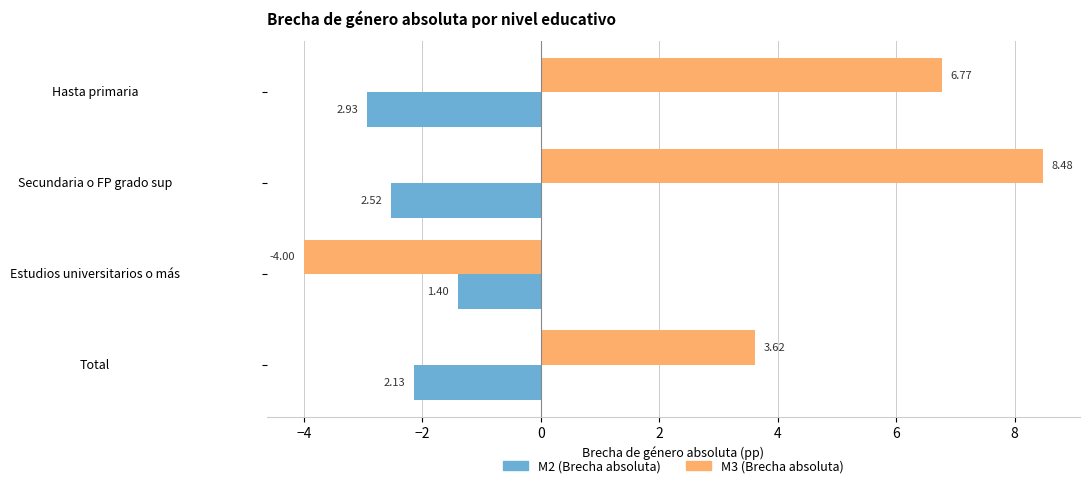

What is the sum of the M2 (Brecha absoluta) values at Total and Estudios universitarios o más?

-3.5